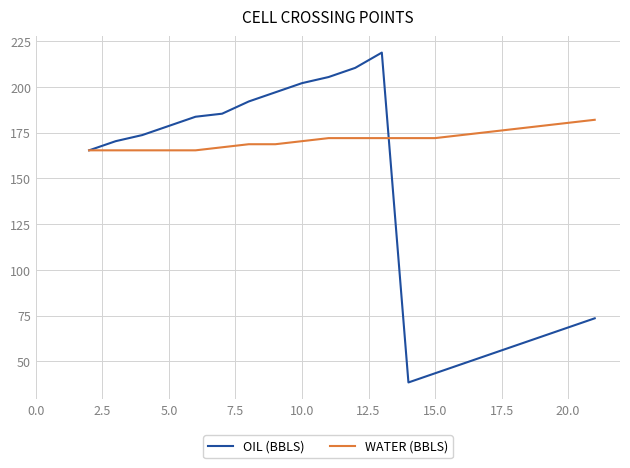

Which series has the largest total across all categories?

WATER (BBLS)